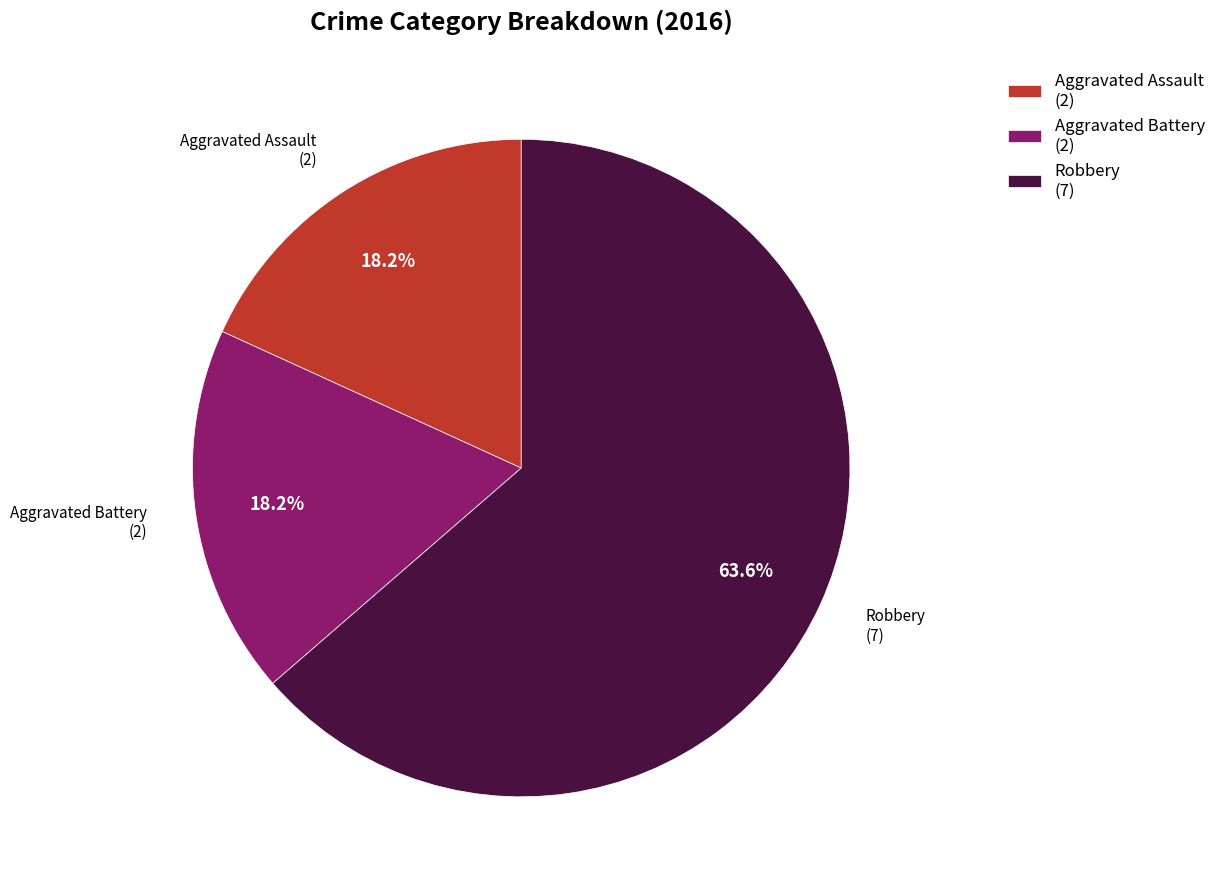

What percentage is the Aggravated Assault slice, to the nearest percent?

18%